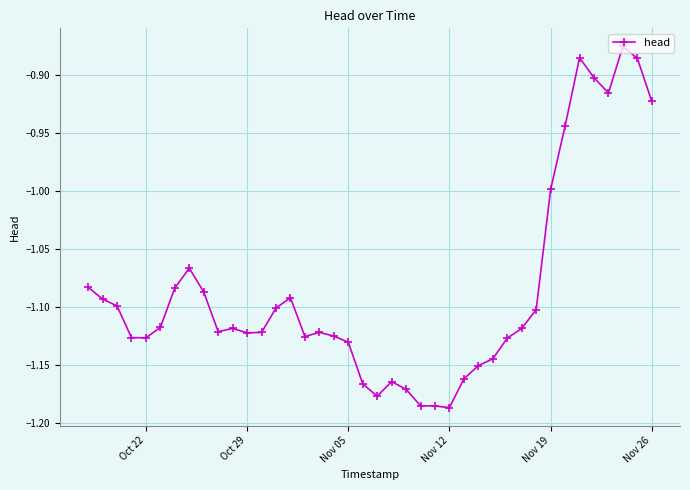

How many lines are shown in the chart?

1